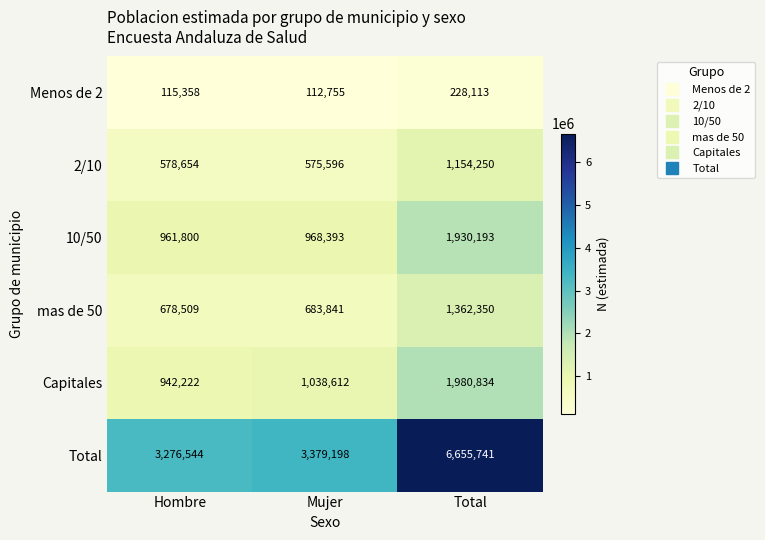

At which category is the sum across all series the highest?

Total